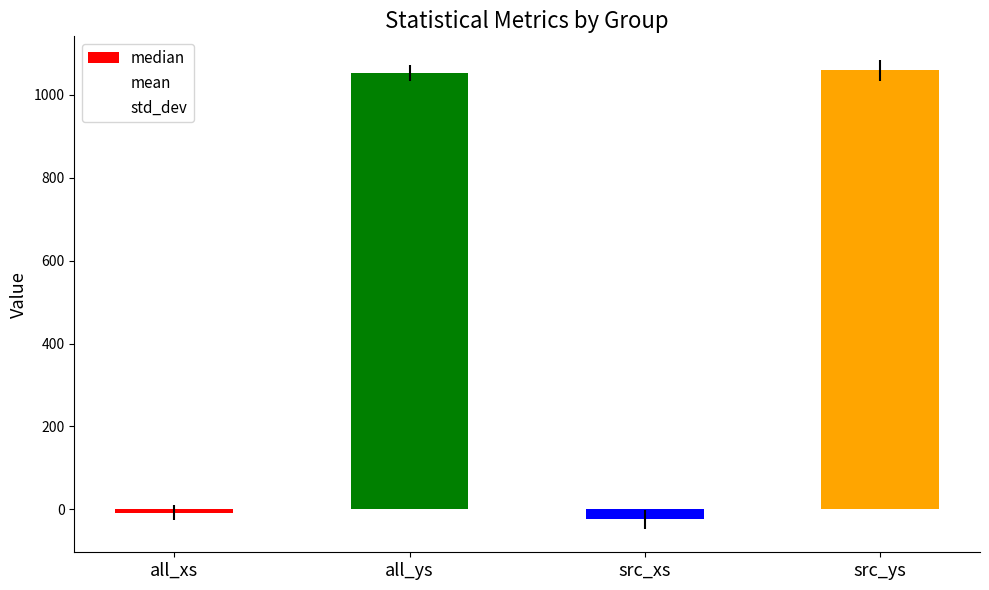

Reading left to right, extract all data points from this chart.

-7.9	1051.2	-23.9	1058.7